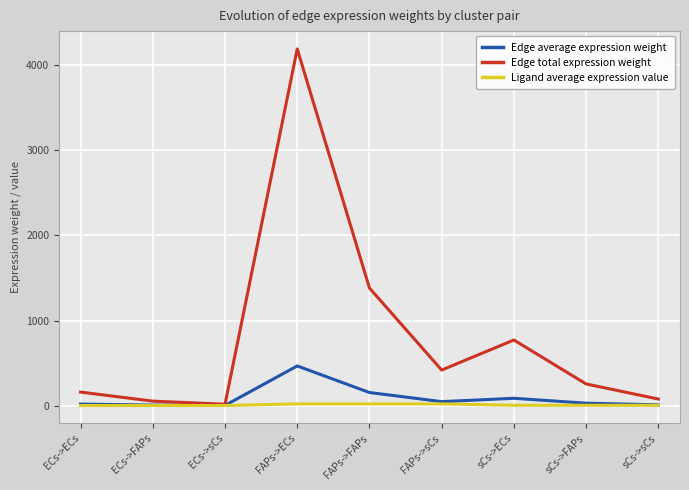

Rank the series by their maximum value, from lowest to highest.

Ligand average expression value, Edge average expression weight, Edge total expression weight